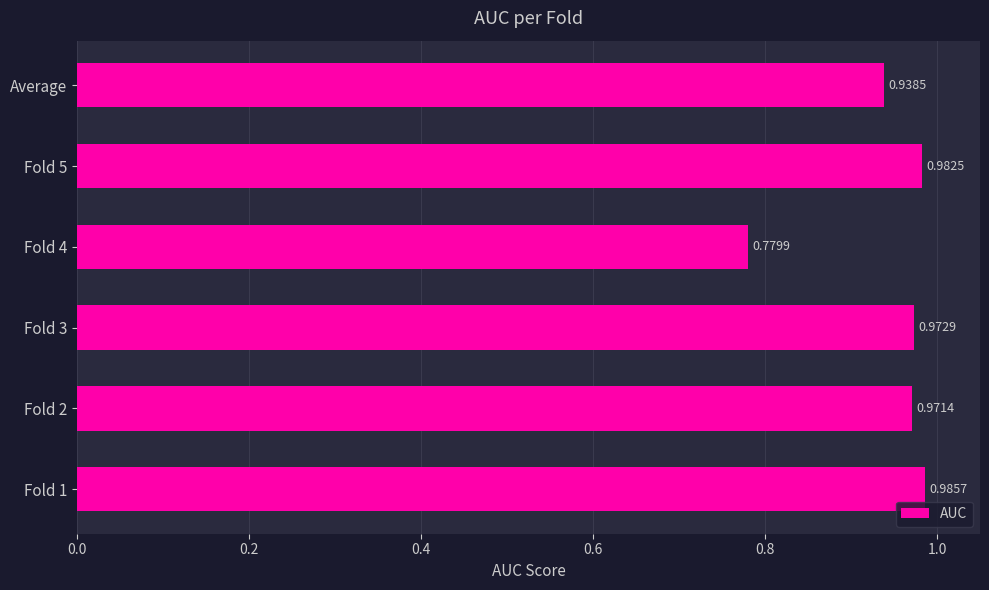

What is the sum of the values at Fold 2 and Fold 5?

2.0